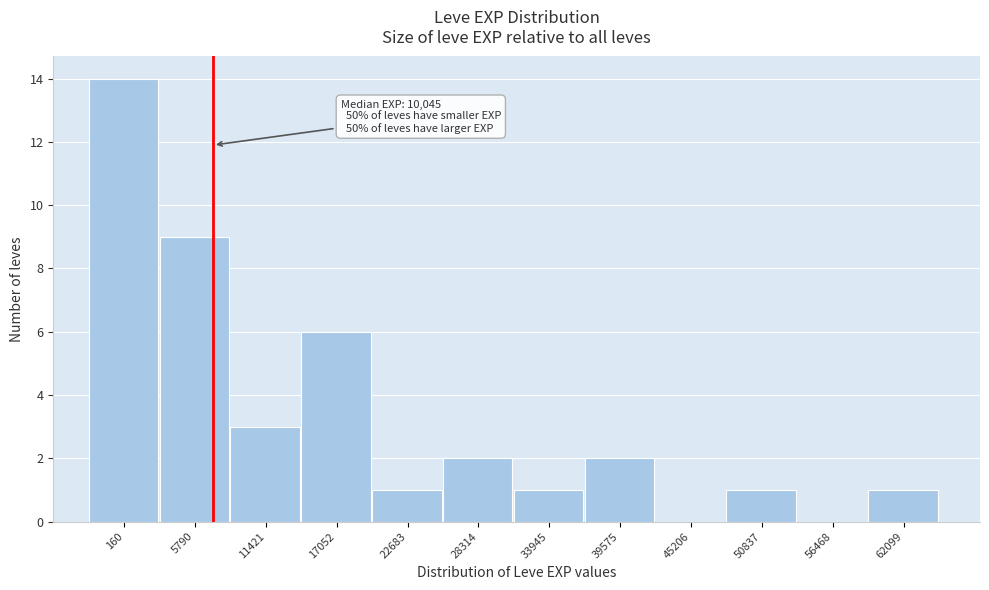

Reading left to right, extract all data points from this chart.

160=14	5790=9	11421=3	17052=6	22683=1	28314=2	33945=1	39575=2	45206=0	50837=1	56468=0	62099=1